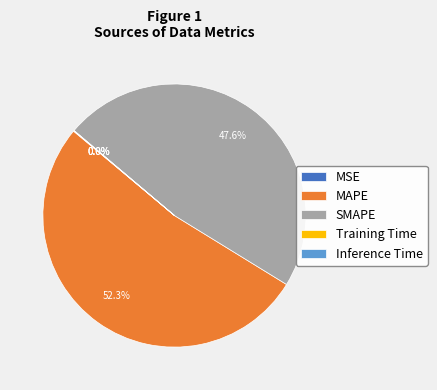

What percentage is NOT represented by SMAPE?

52.4%